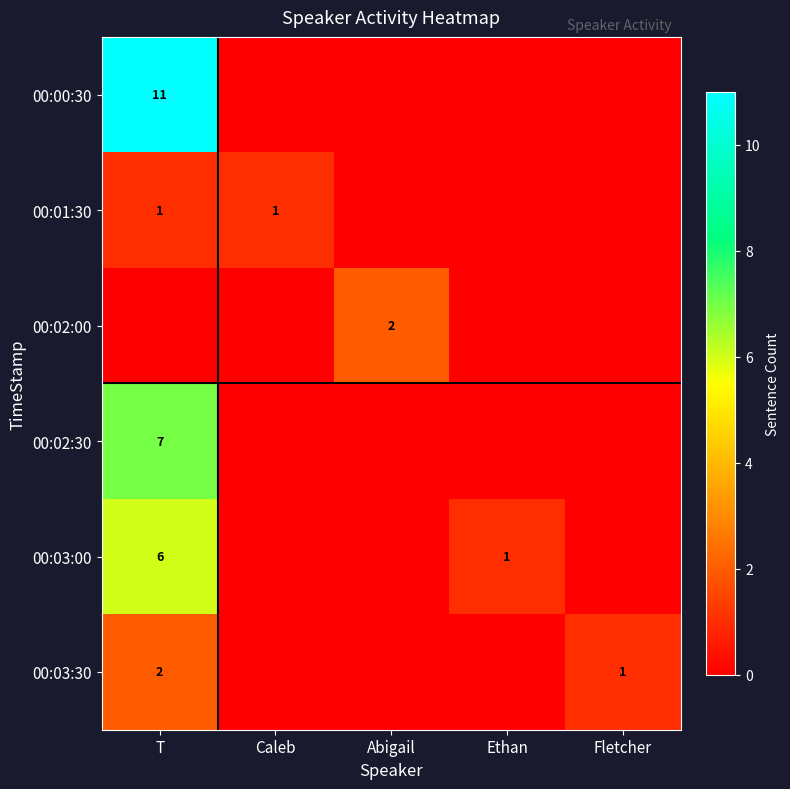

At which category is the sum across all series the highest?

T